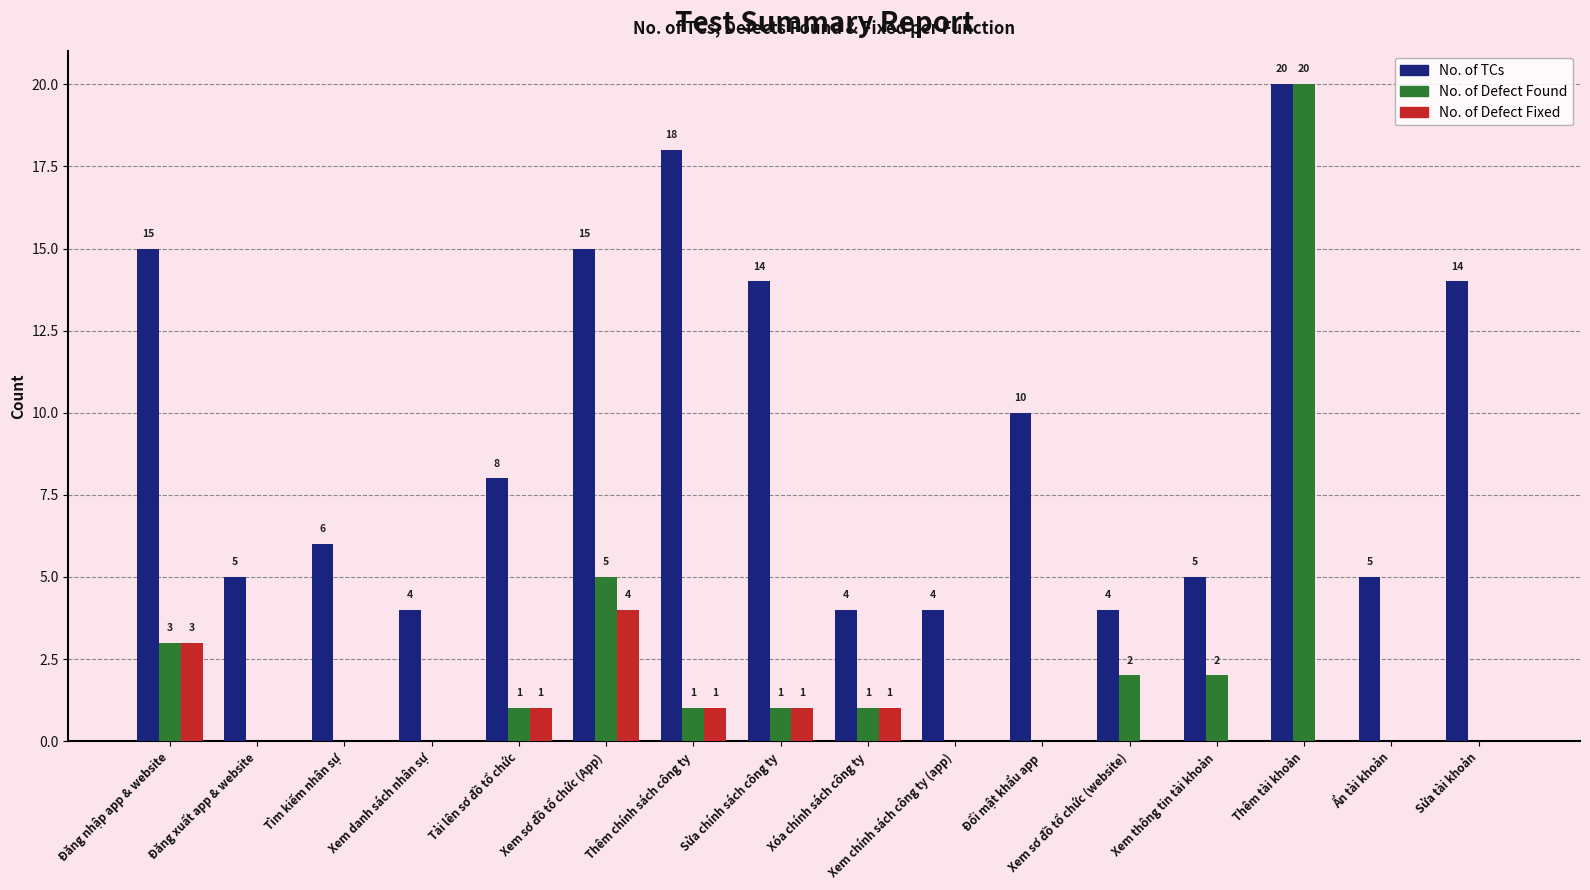

Which series has the widest spread of values?

No. of Defect Found